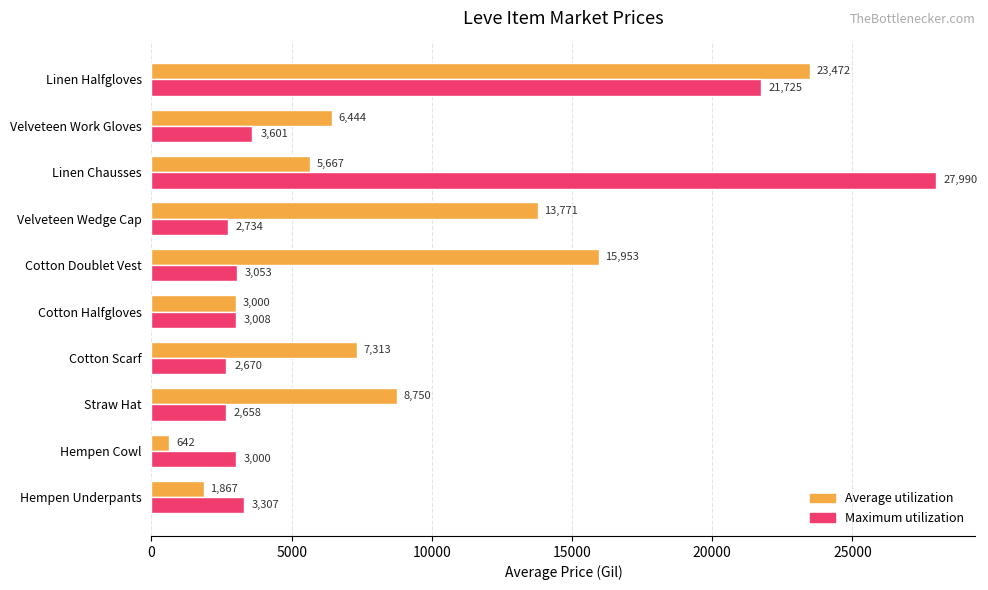

Which category has the lowest value across all series?

Hempen Cowl